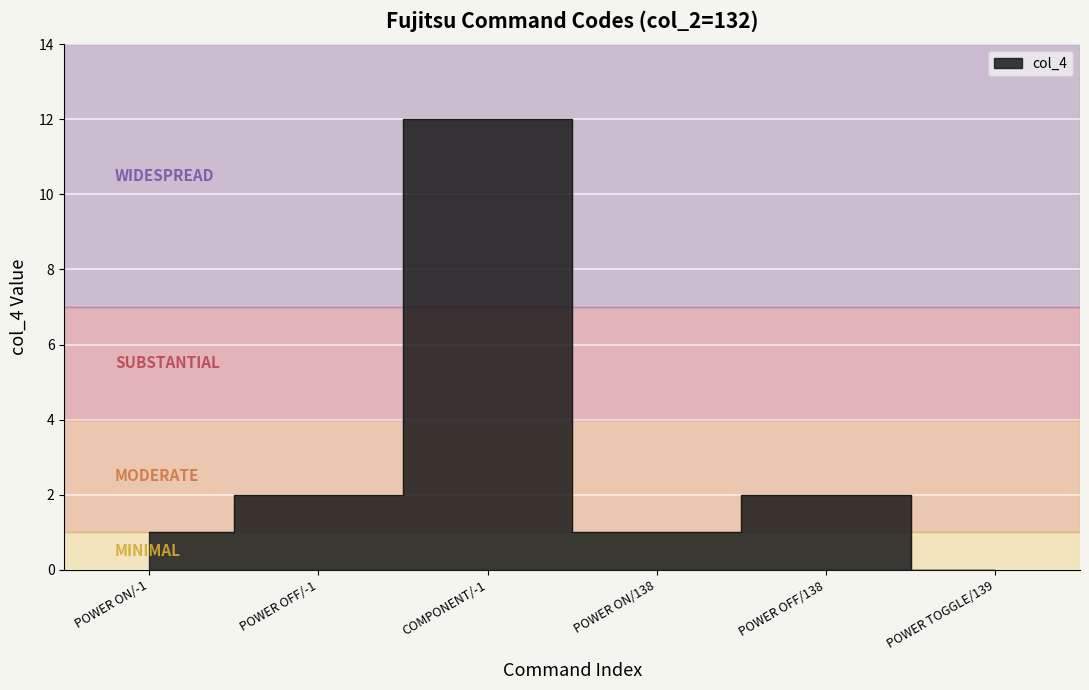

How many data points are less than 2?

3